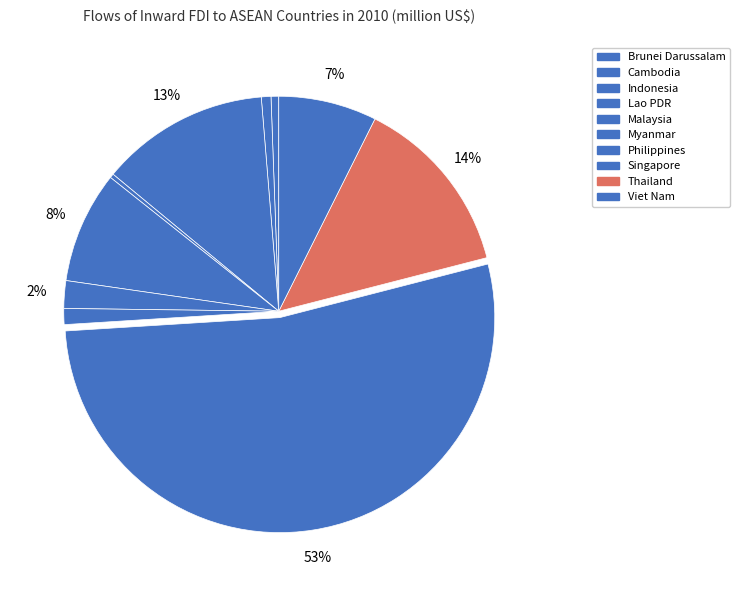

How many slices are in this pie chart?

10